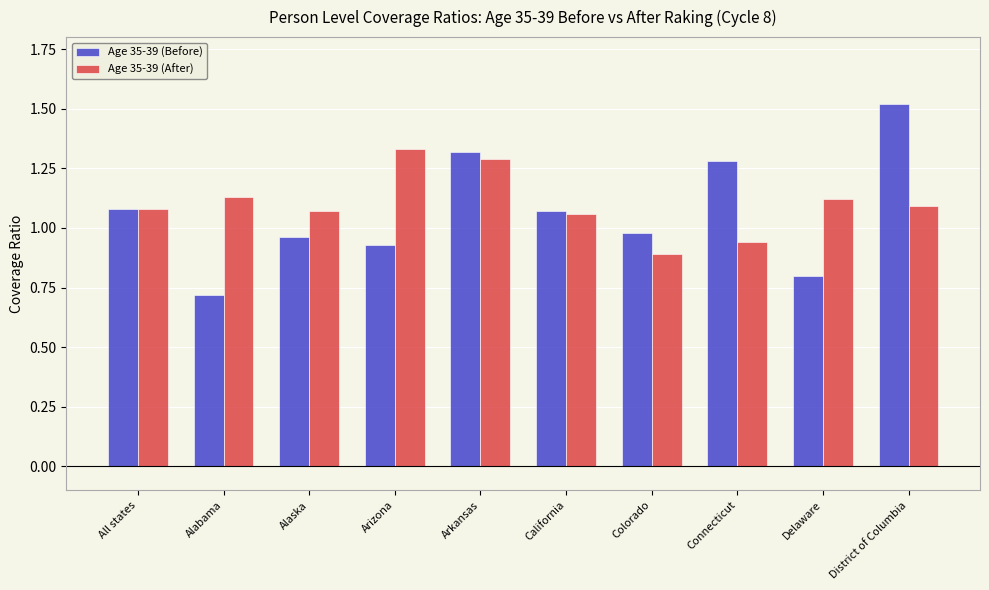

The value of Age 35-39 (After) at Arkansas is 1.3. True or false?

True